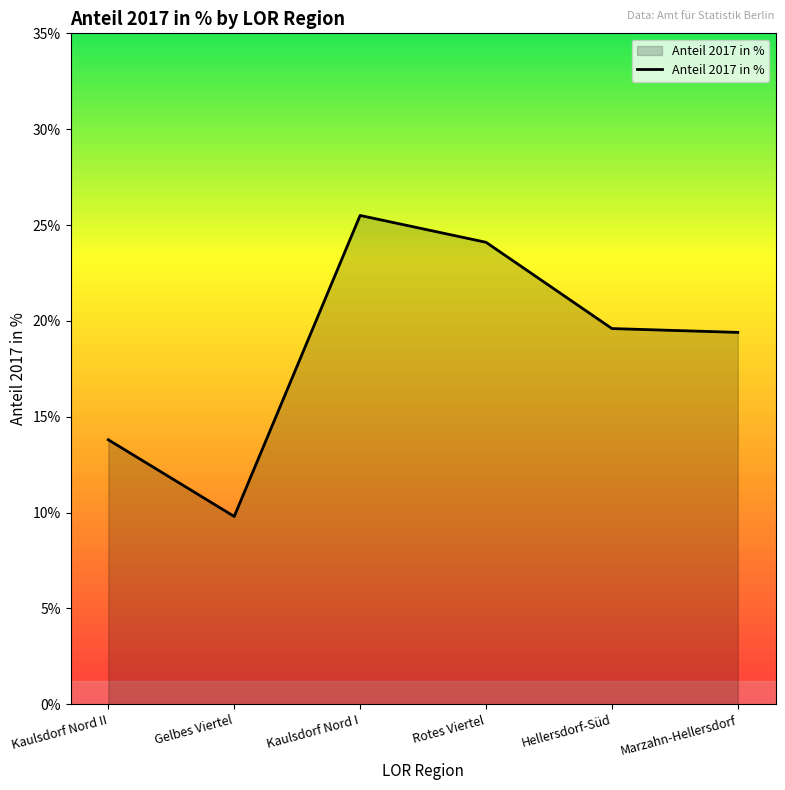

What is the greatest value displayed?

25.5